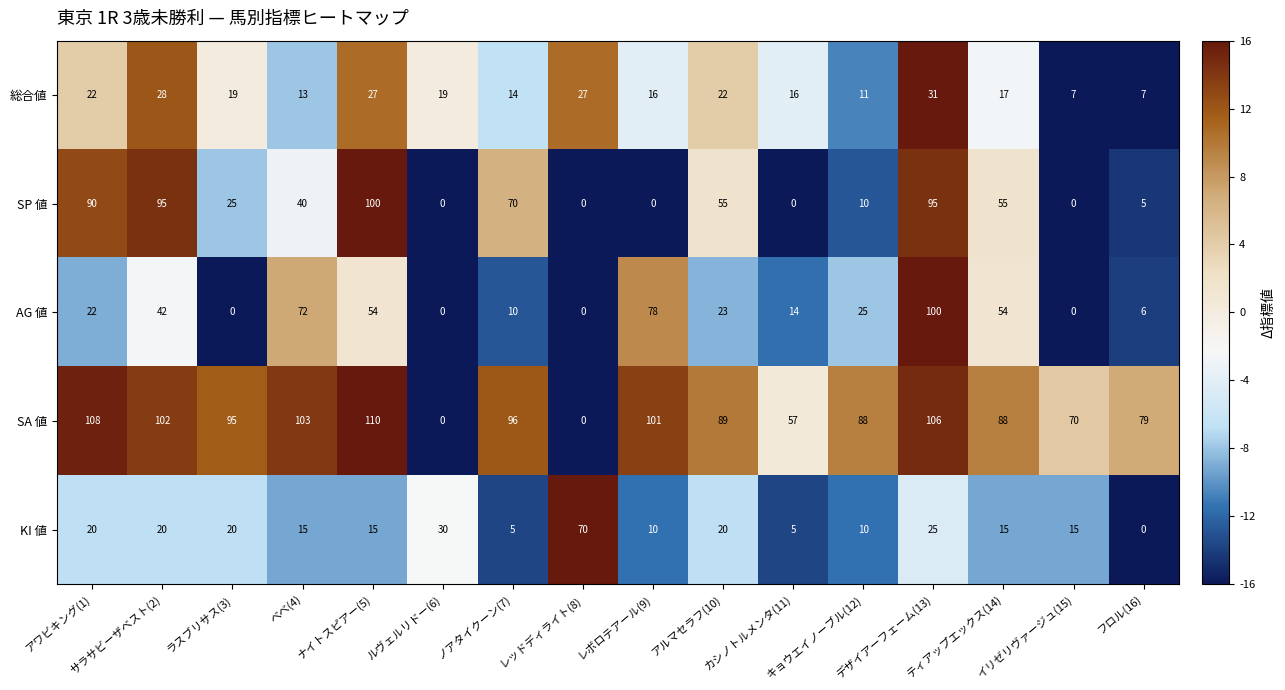

At which category is the sum across all series the highest?

デザイアーフェーム(13)